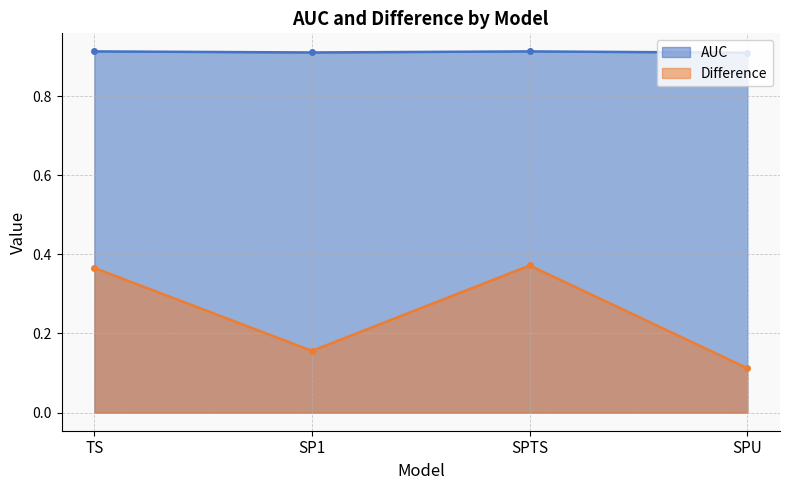

True or false: Difference and AUC intersect in this chart.

False